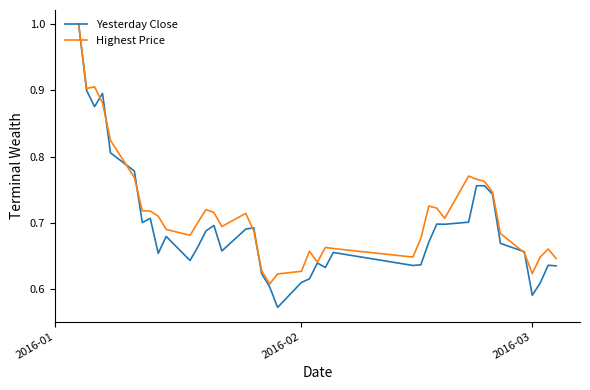

What is the greatest value displayed?

1.0